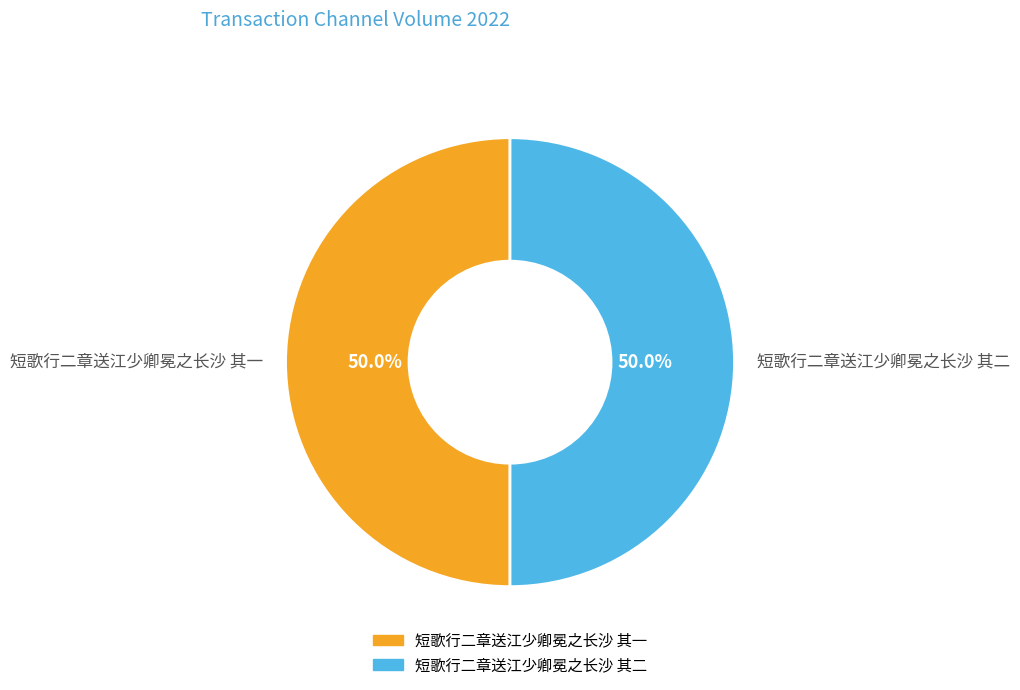

Count the number of slices in the pie.

2